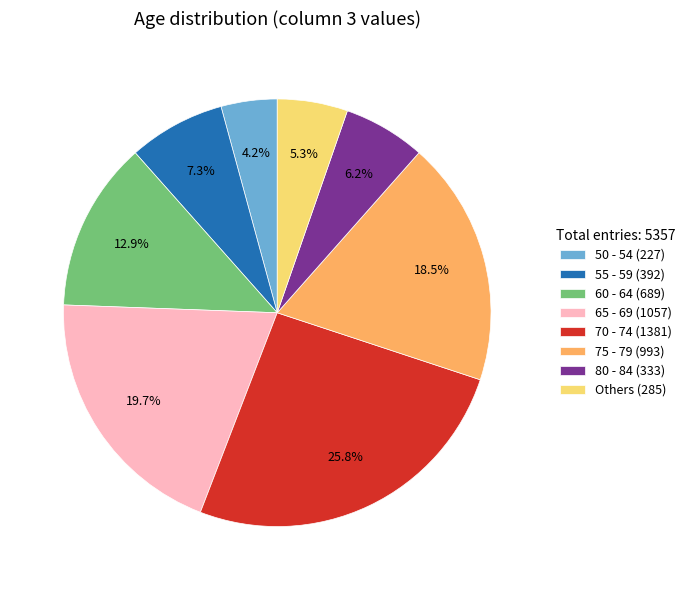

Which slice is the smallest?

50 - 54 (227)